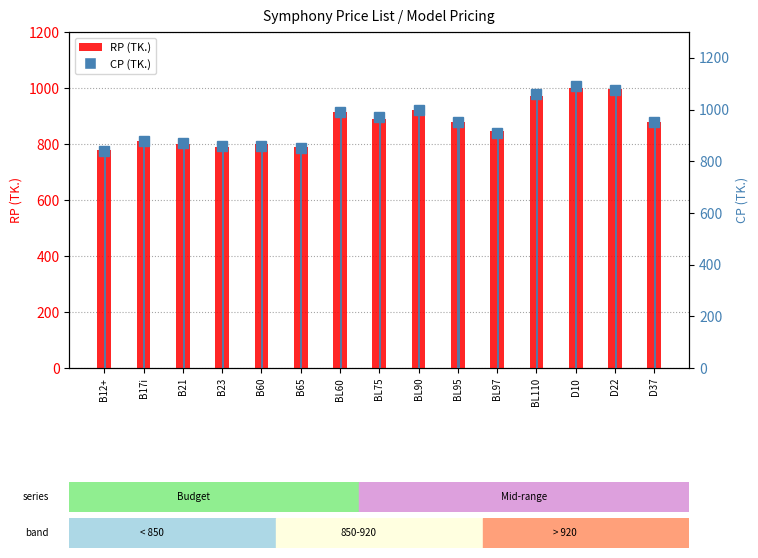

What is the sum of the RP (TK.) values at B12+ and BL110?

1750